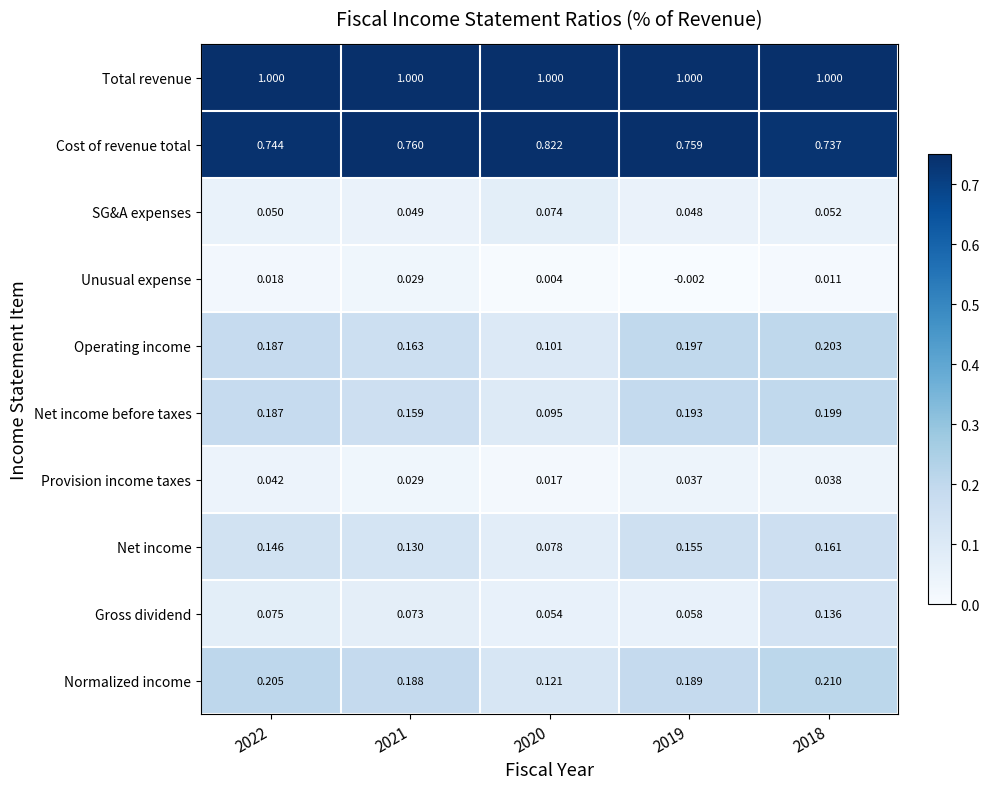

Between 2020 and 2018, which series saw the biggest shift?

Net income before taxes